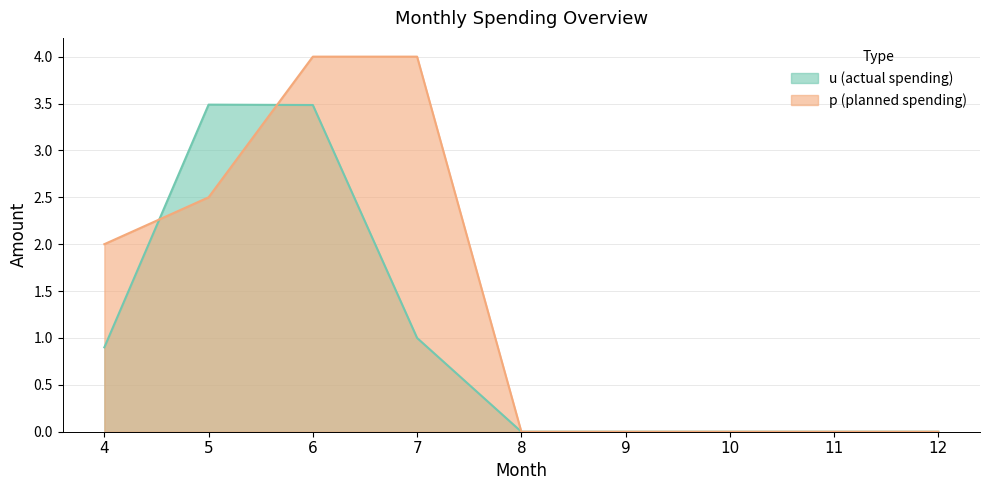

Is the value of p at 10 greater than the value of u at 10?

No